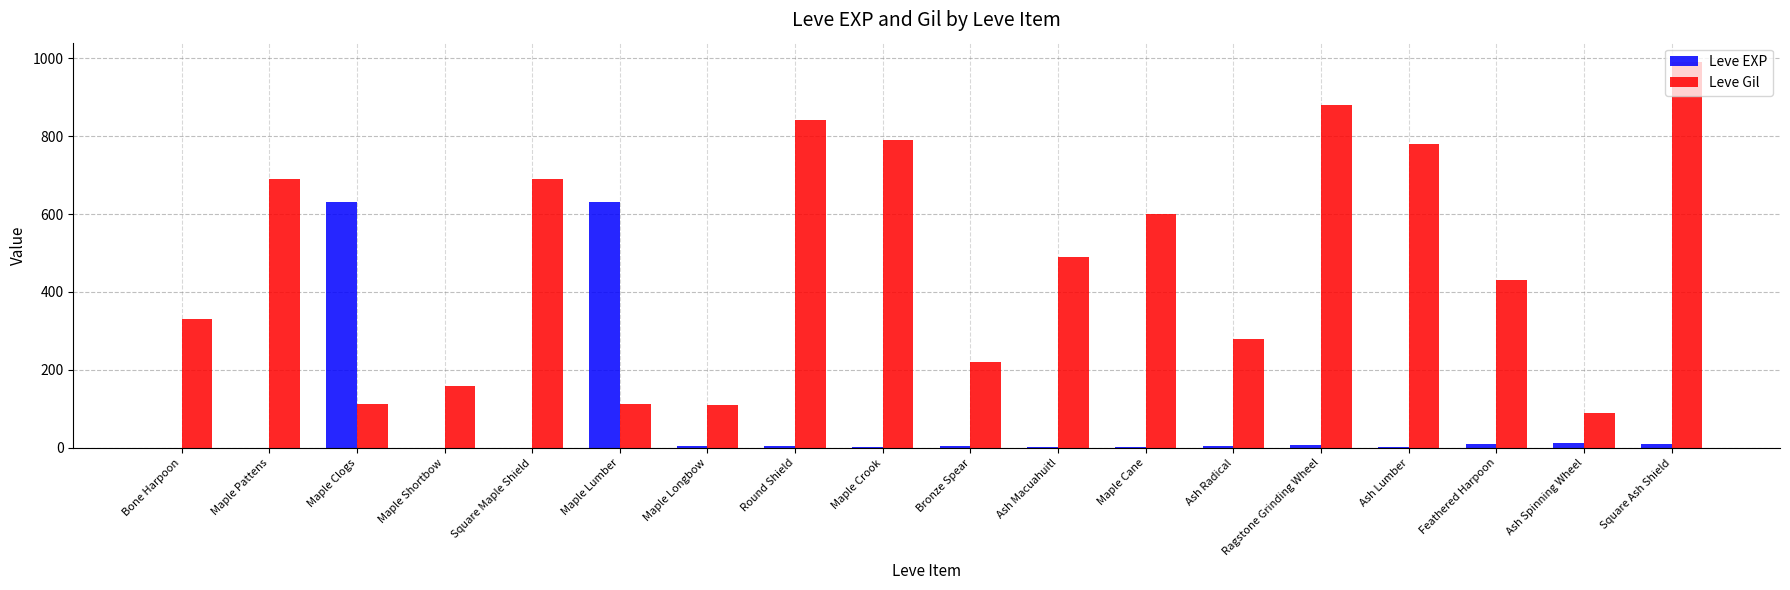

True or false: Leve Gil has a value of 113 at Maple Lumber.

True